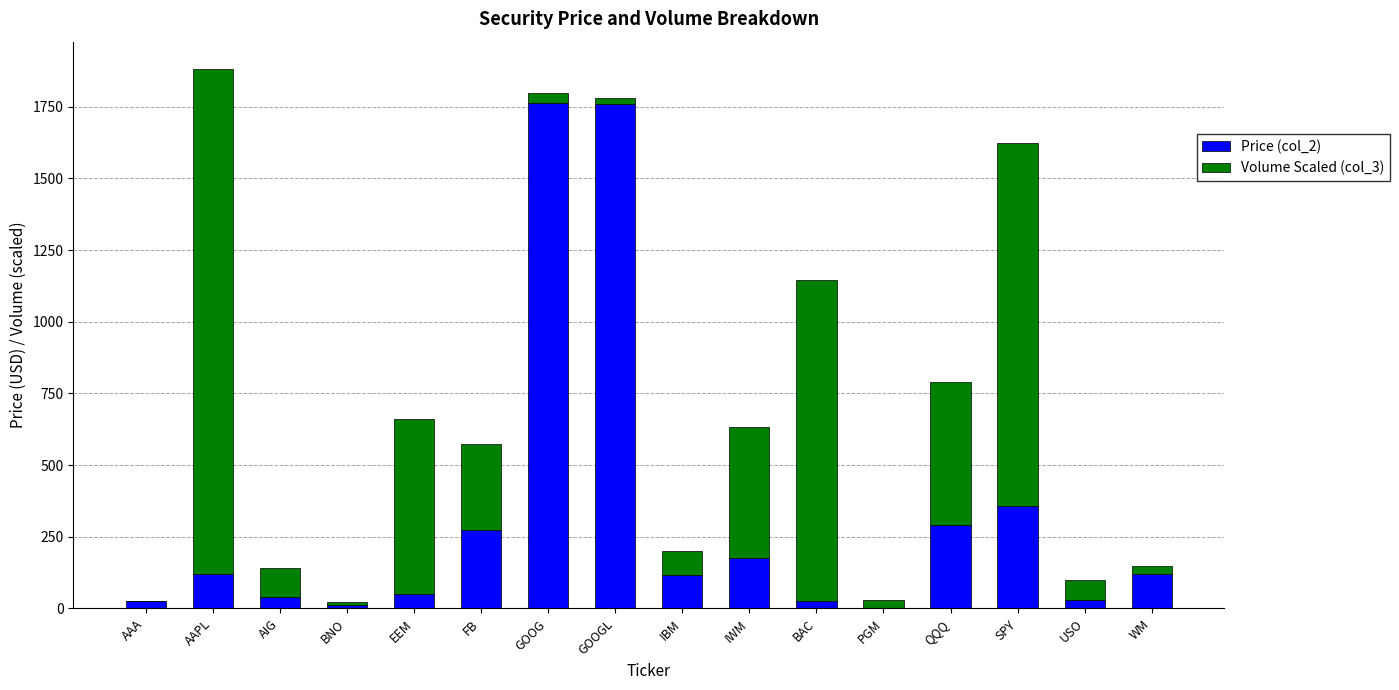

At which category is the sum across all series the highest?

AAPL